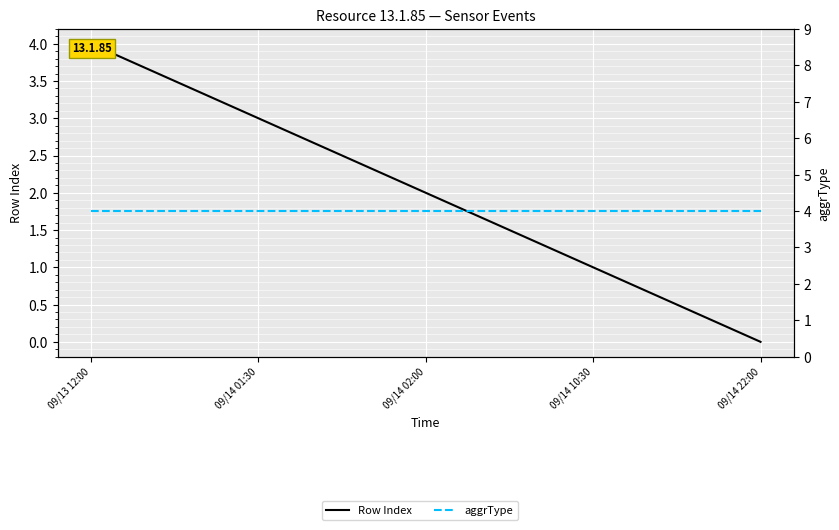

Which category has the lowest value across all series?

09/14 22:00